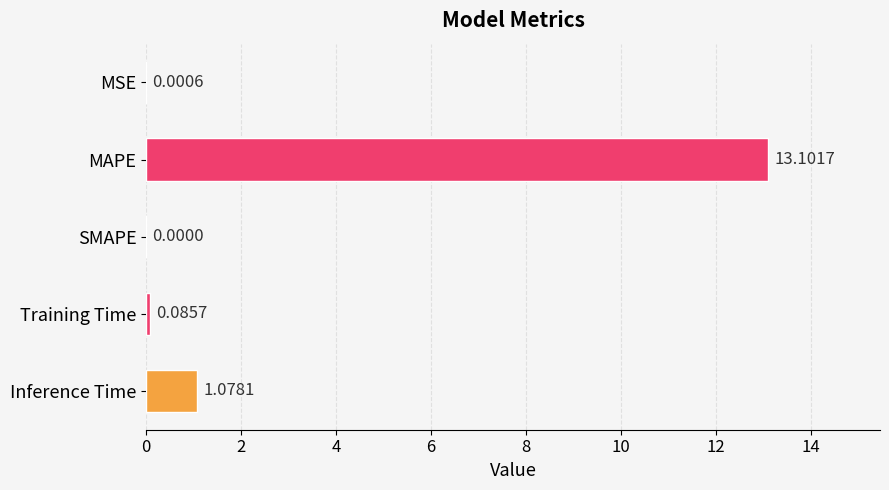

Which category has the highest value across all series?

MAPE